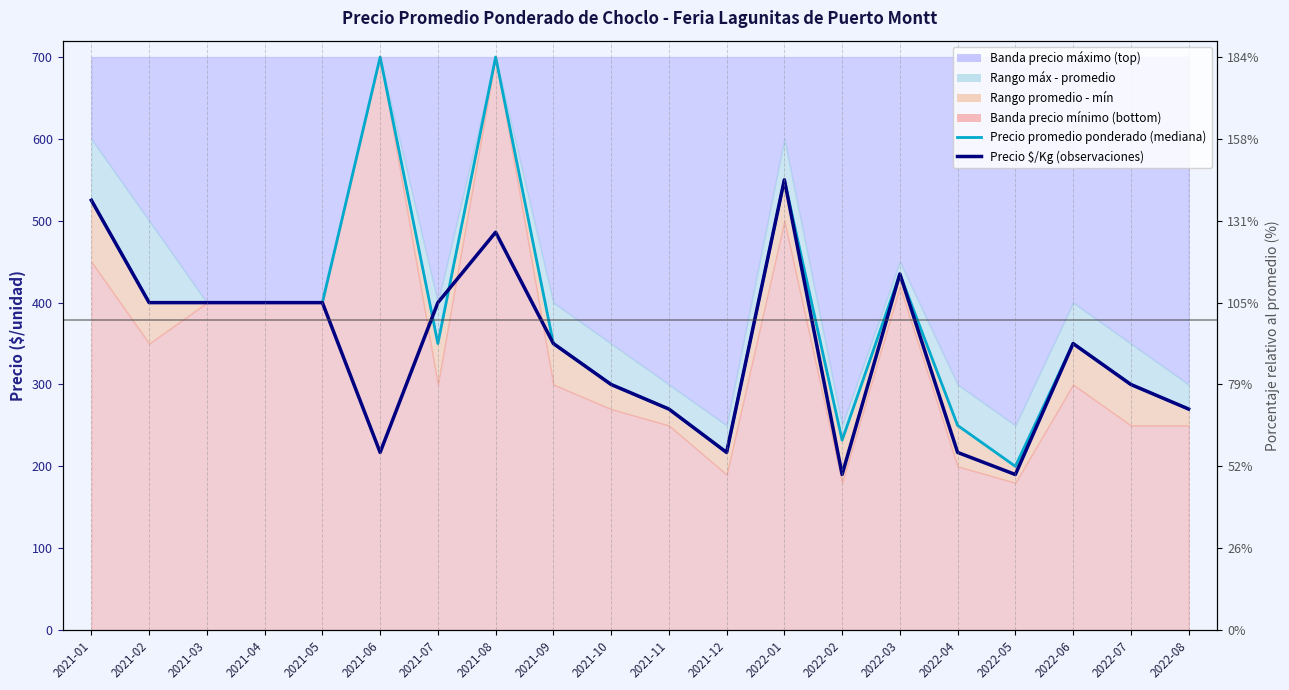

In Precio promedio ponderado (mediana), how many points are lower than both neighbors (excluding endpoints)?

4